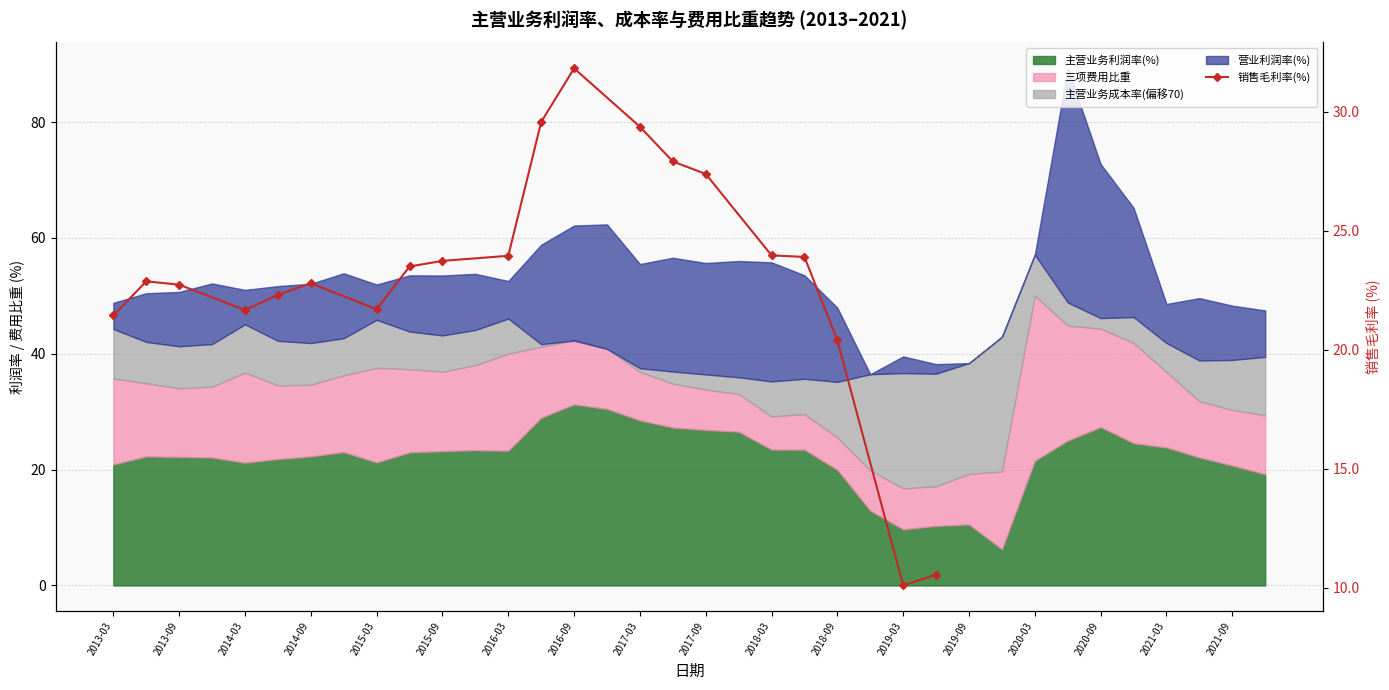

What is the difference between the second highest and second lowest values?

19.0